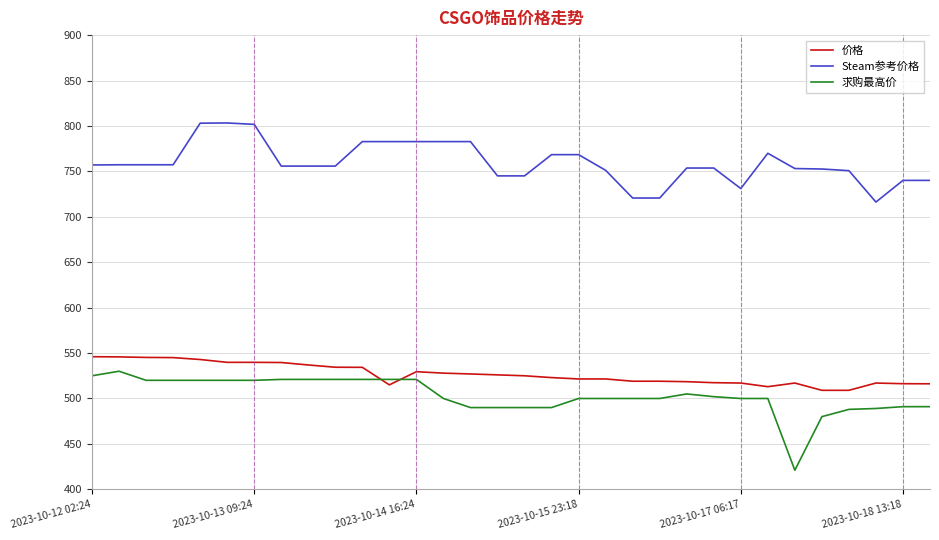

What is the maximum value for 价格?

546.0